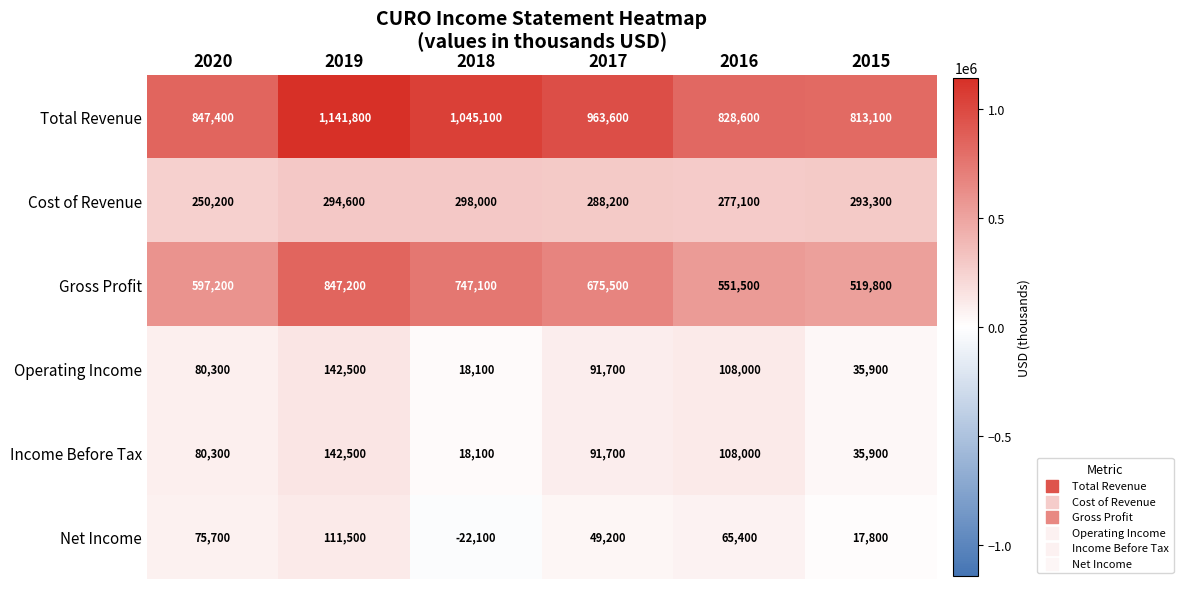

Rank the categories by Cost of Revenue value from lowest to highest.

2020, 2016, 2017, 2015, 2019, 2018